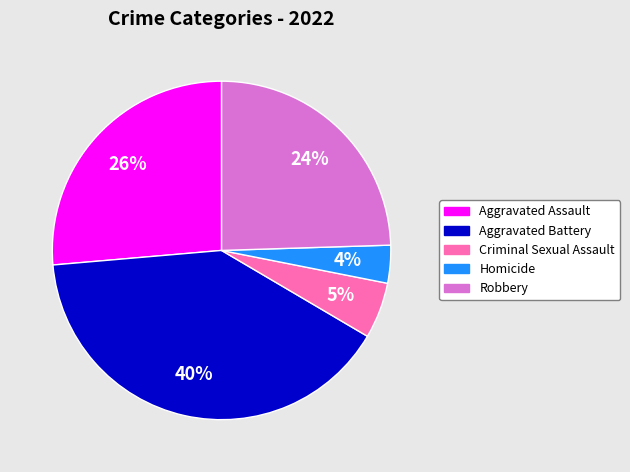

Which has a higher value, Robbery or Homicide?

Robbery